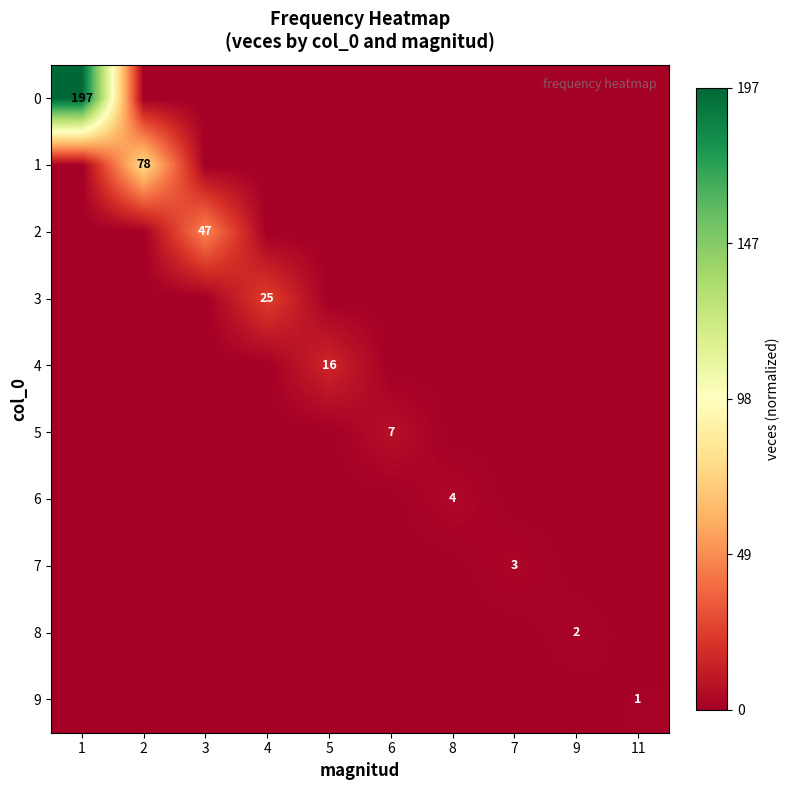

The 9 series shows 0 at 11. True or false?

False